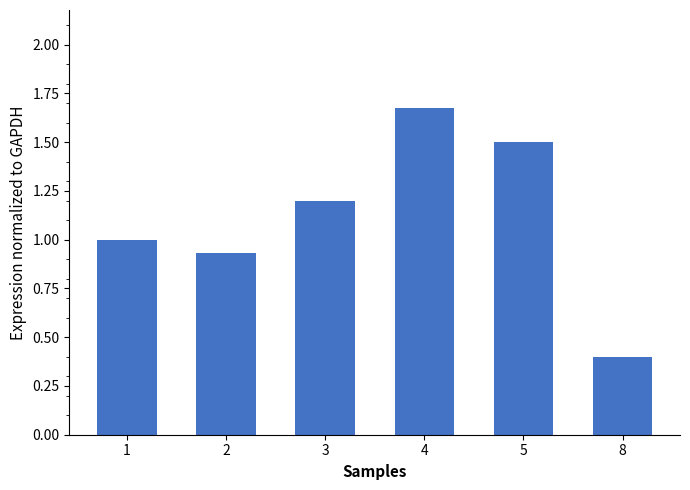

Count the number of categories in the chart.

6